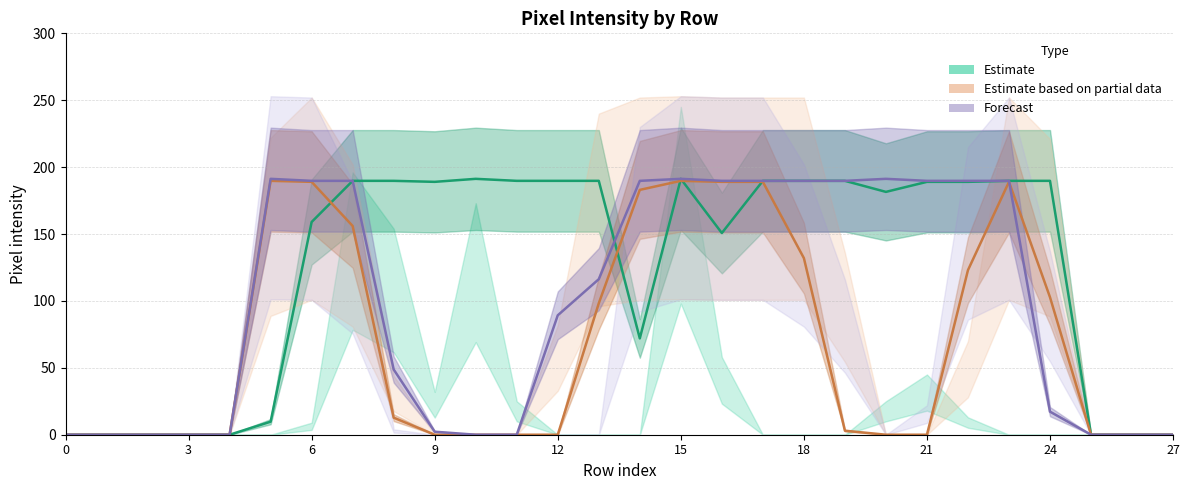

Reading right to left, what are all the values shown in this chart?

col_11: 27=0.0	26=0.0	25=0.0	24=189.8	23=189.8	22=189.0	21=189.0	20=181.5	19=189.8	18=189.8	17=189.8	16=150.8	15=191.2	14=72.0	13=189.8	12=189.8	11=189.8	10=191.2	9=189.0	8=189.8	7=189.8	6=159.0	5=9.8	4=0.0	3=0.0	2=0.0	1=0.0	0=0.0
col_14: 27=0.0	26=0.0	25=0.0	24=102.8	23=189.0	22=123.0	21=0.0	20=0.0	19=3.0	18=132.0	17=189.0	16=189.0	15=189.8	14=183.0	13=98.2	12=0.0	11=0.0	10=0.0	9=0.0	8=12.8	7=156.0	6=189.0	5=189.8	4=0.0	3=0.0	2=0.0	1=0.0	0=0.0
col_16: 27=0.0	26=0.0	25=0.0	24=17.2	23=189.8	22=189.8	21=189.8	20=191.2	19=189.8	18=189.8	17=189.8	16=189.8	15=191.2	14=189.8	13=116.2	12=89.2	11=0.0	10=0.0	9=2.2	8=48.8	7=189.8	6=189.8	5=191.2	4=0.0	3=0.0	2=0.0	1=0.0	0=0.0